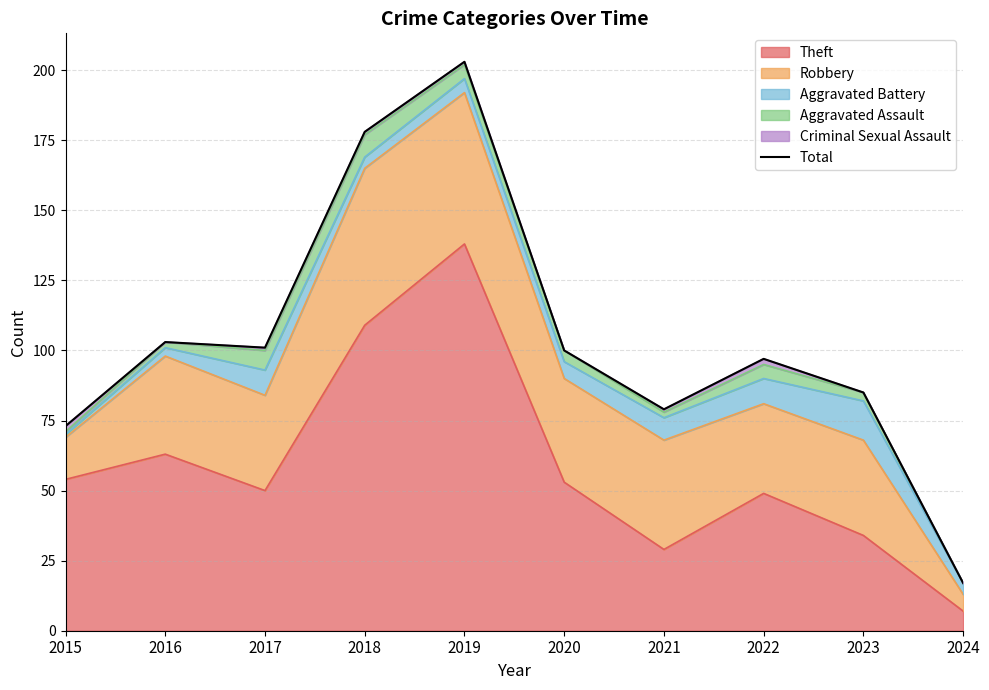

What is the greatest value displayed?

203